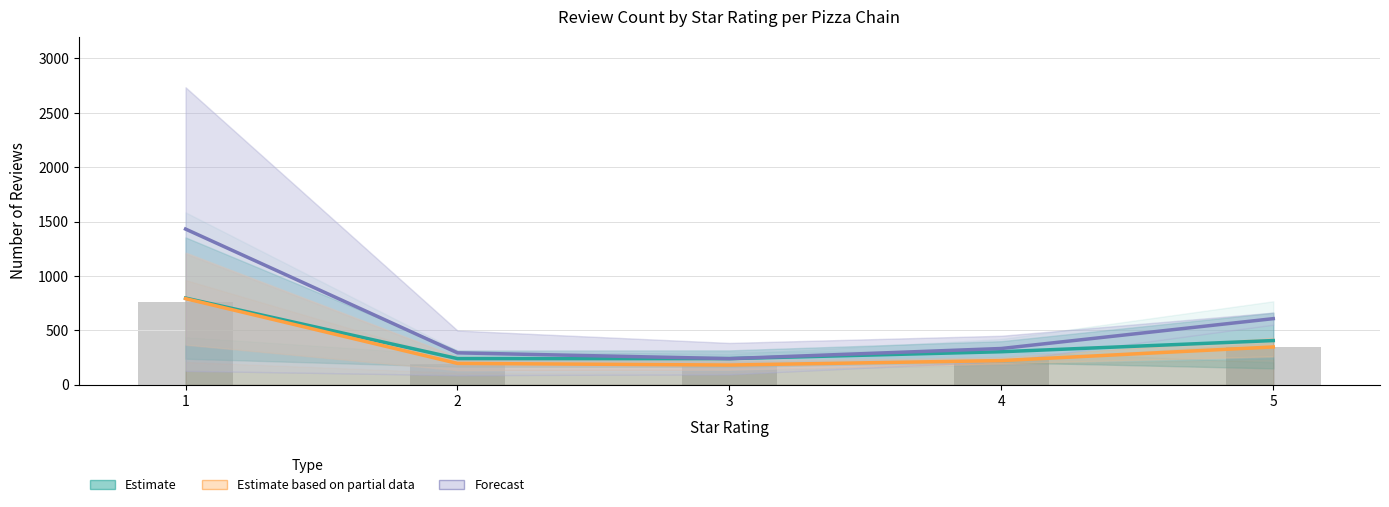

What is the greatest value displayed?

1432.0